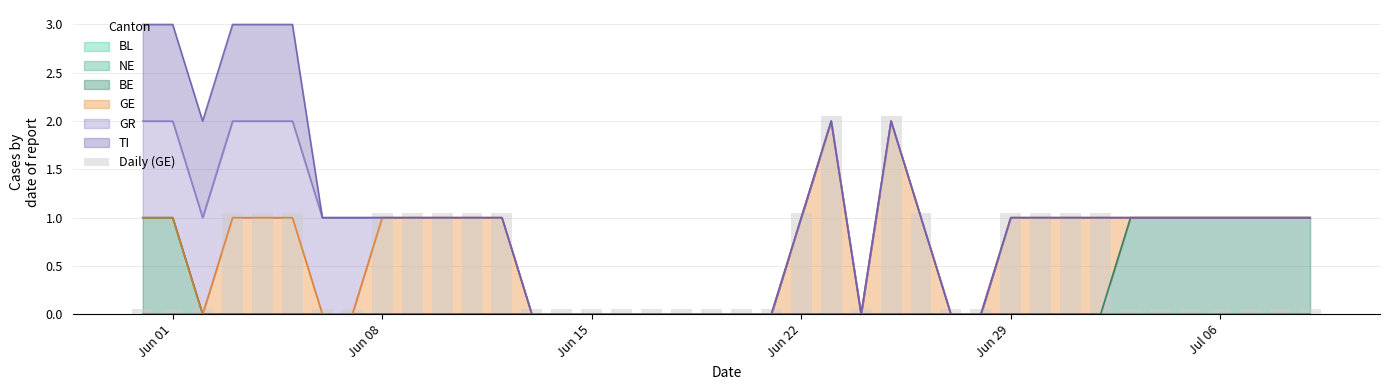

What is the value of the 20th bar from the left?

0.1